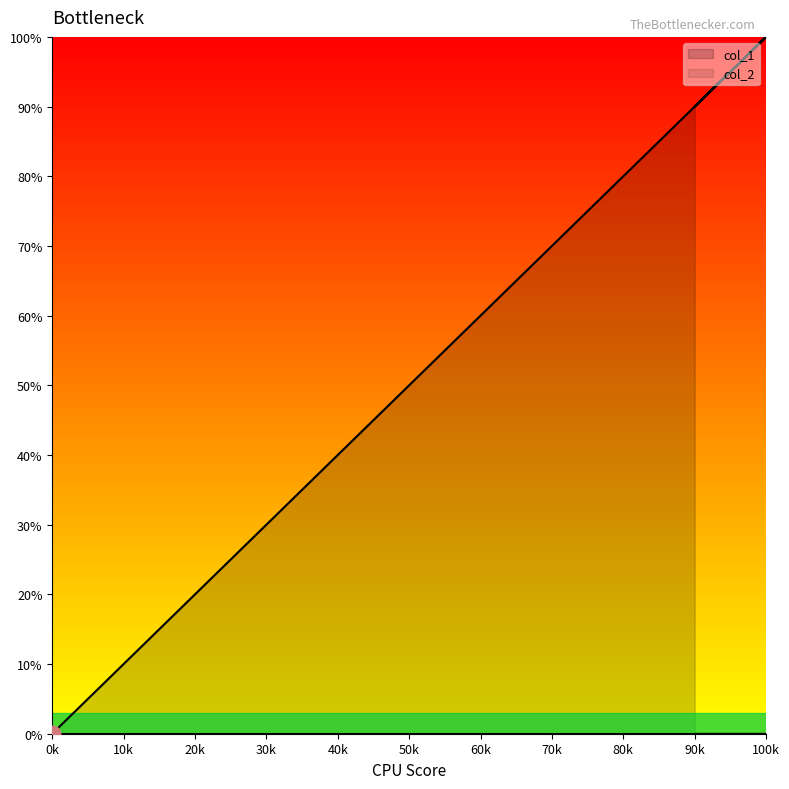

What is the maximum value shown in the chart?

100.0